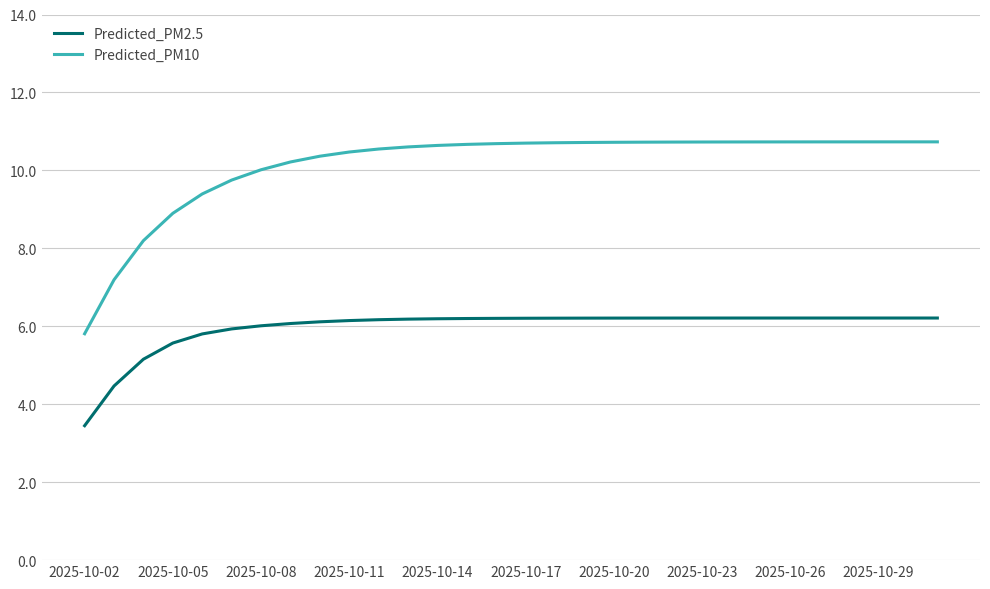

What is the difference between the maximum and second lowest values in the Predicted_PM10 series?

3.5